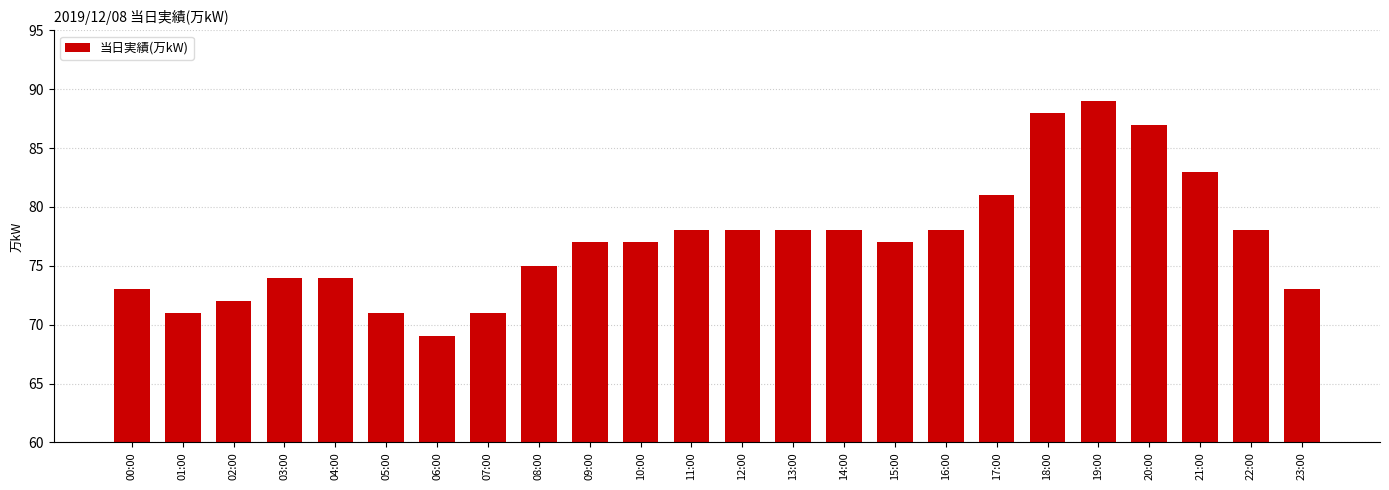

What position from the left is 02:00?

3